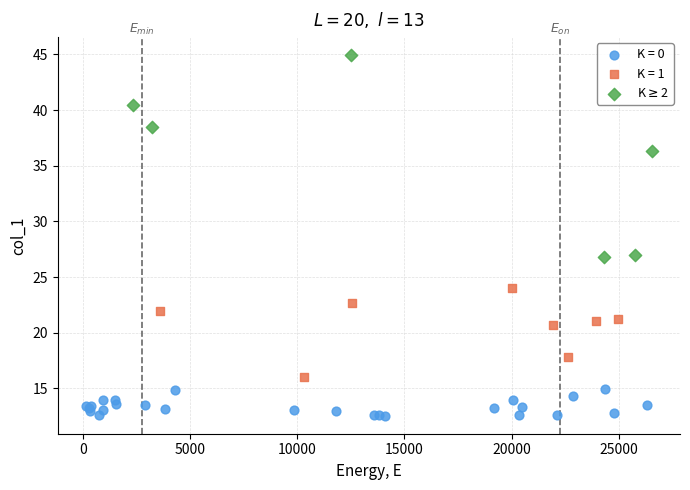

Which series contains the lowest Y value?

K = 0